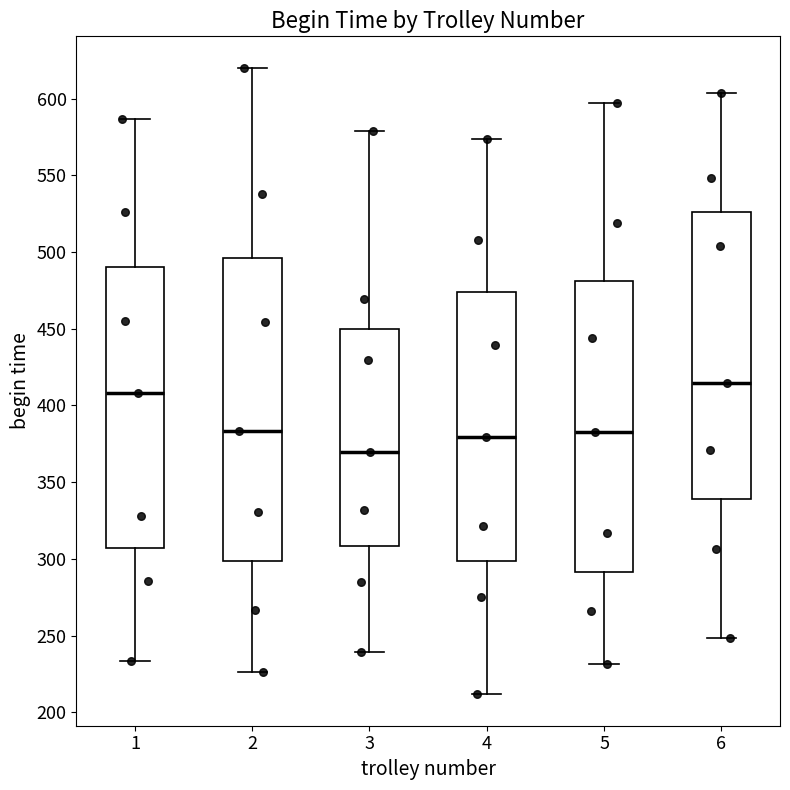

Which box has the lowest median line?

3